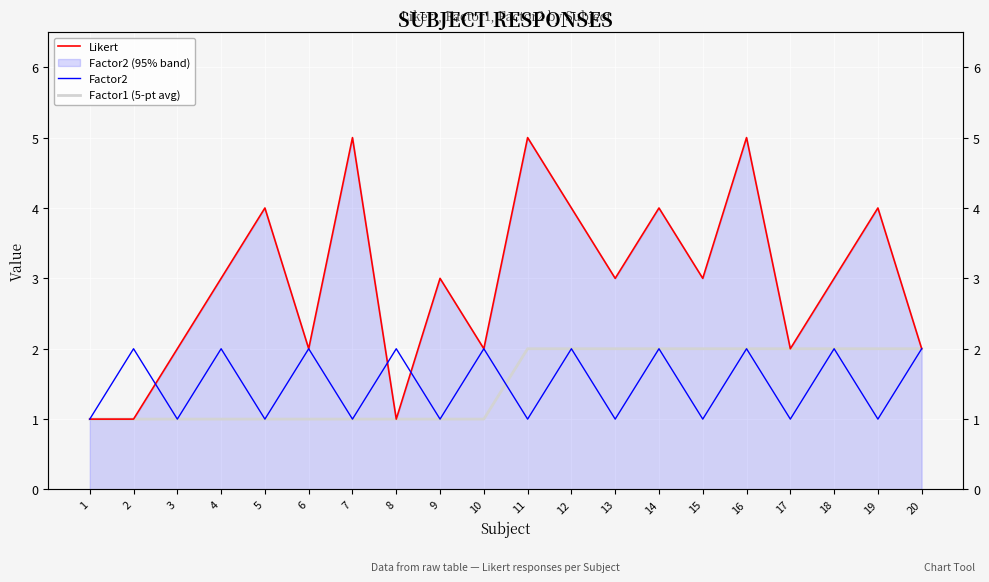

What is the highest value of the Factor1 (5-pt avg) series?

2